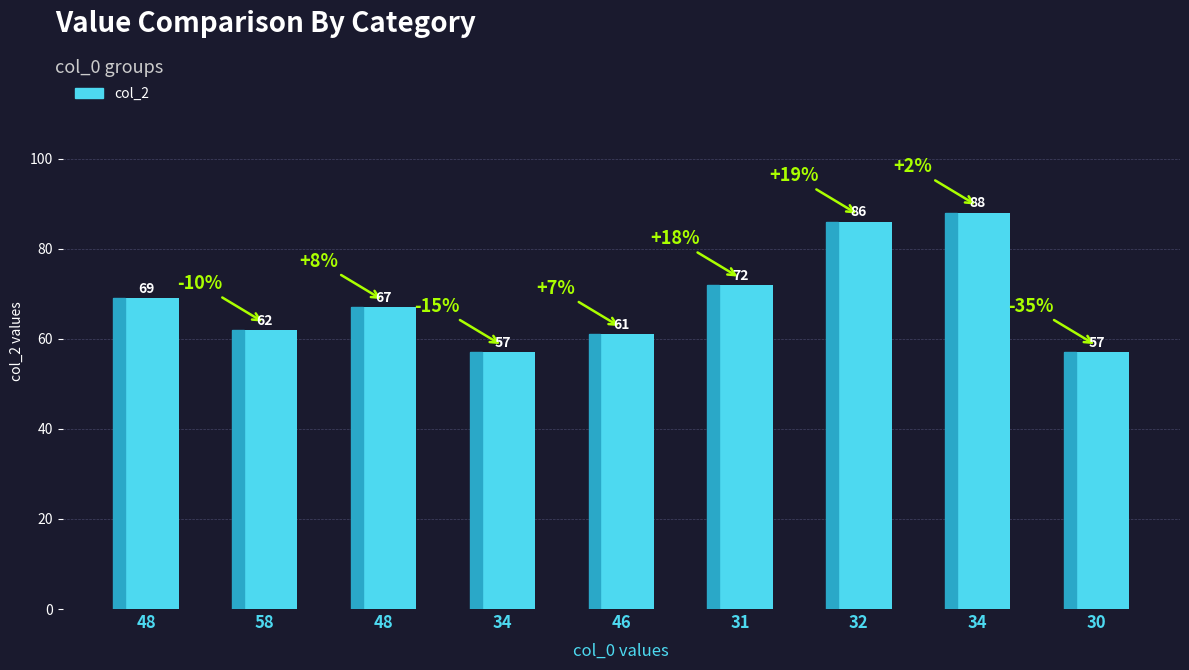

List the labels in order of value, largest first.

34, 32, 31, 48, 48, 58, 46, 34, 30